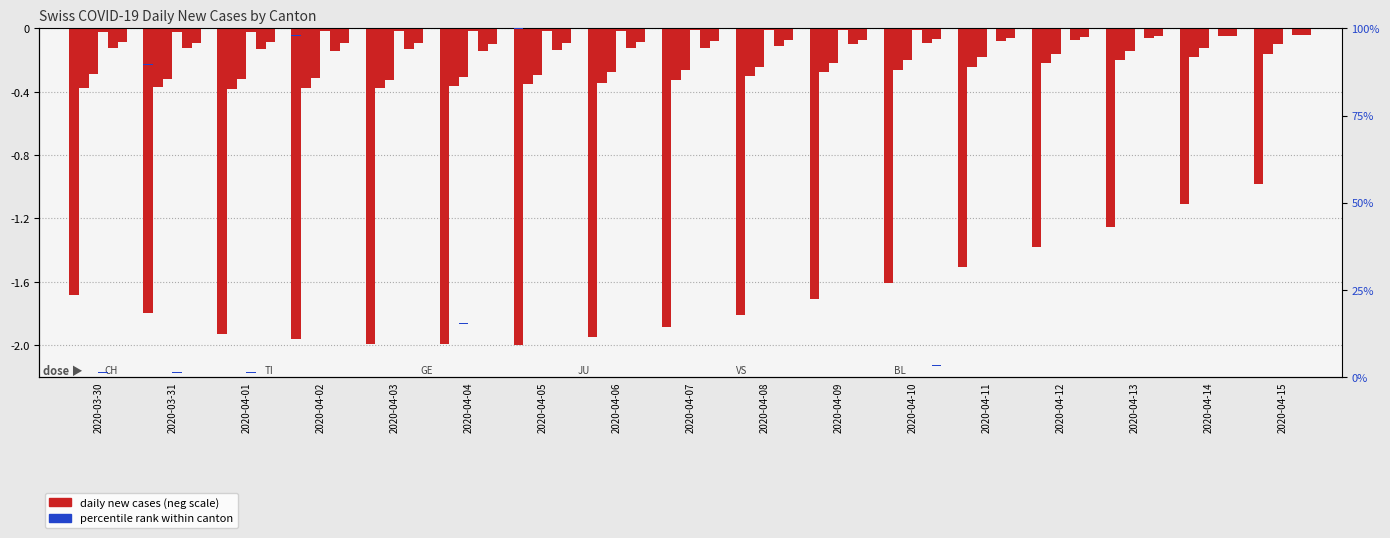

How many bars are there in total?

102